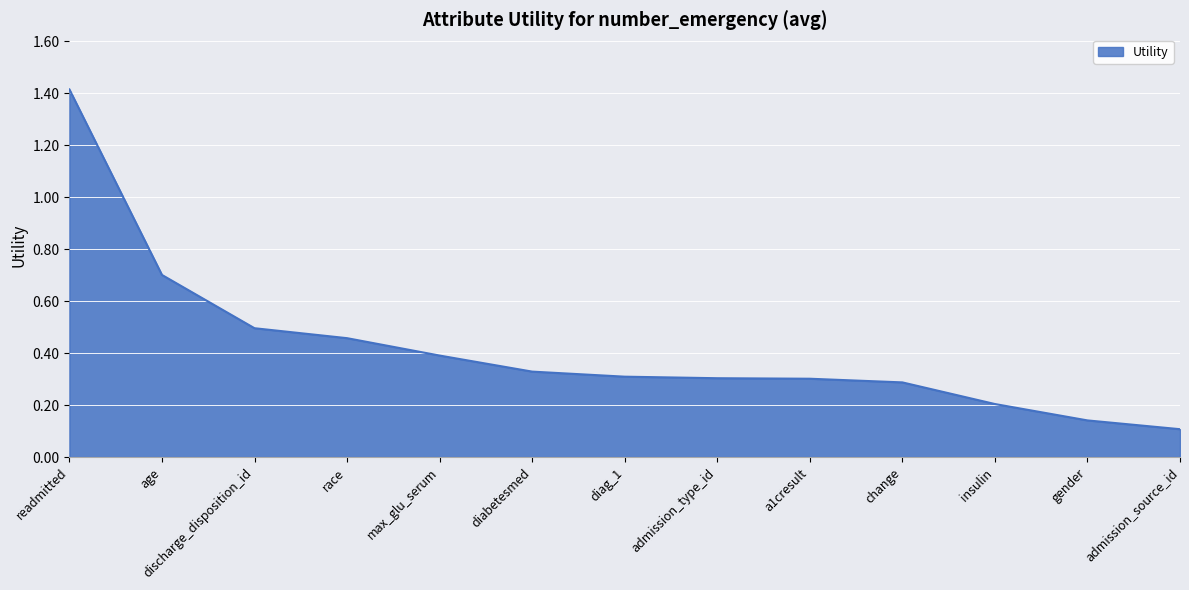

What is the difference between the second highest and second lowest values?

0.6